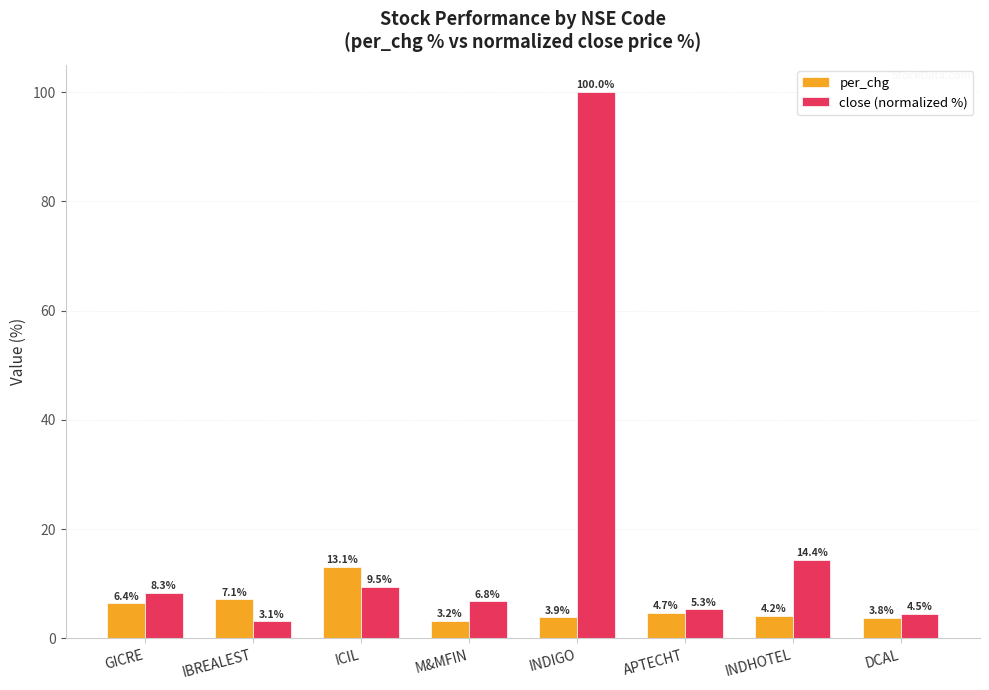

What is the minimum value for close (normalized %)?

3.1